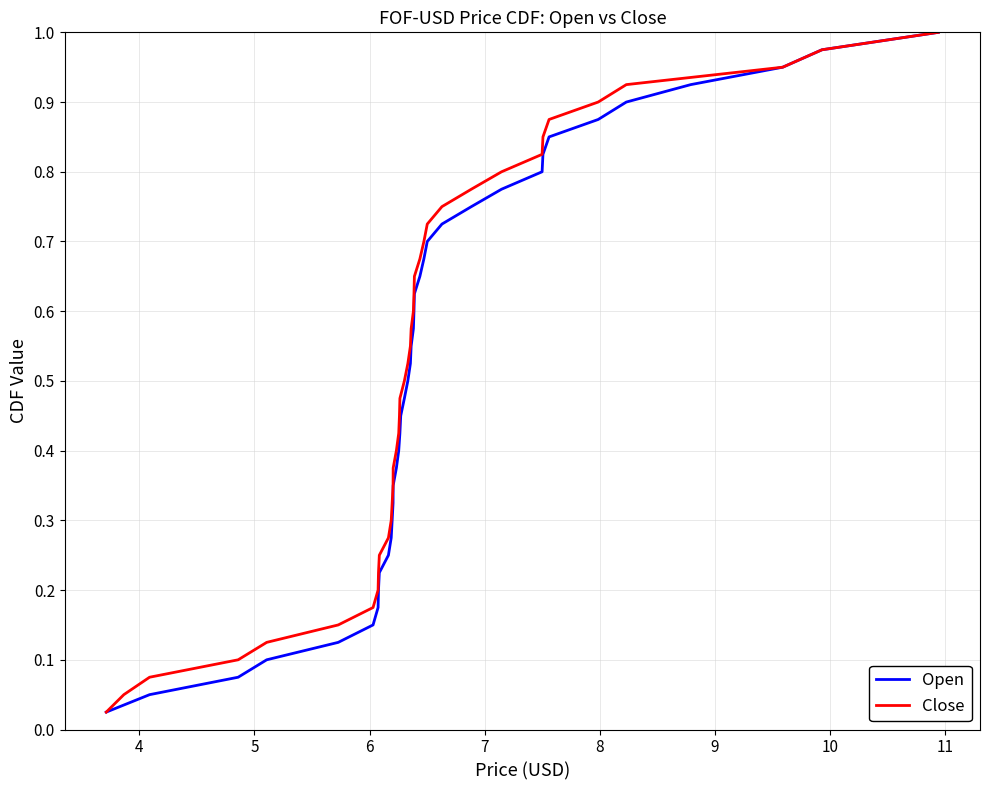

What are all the series names shown in the legend?

Open, Close